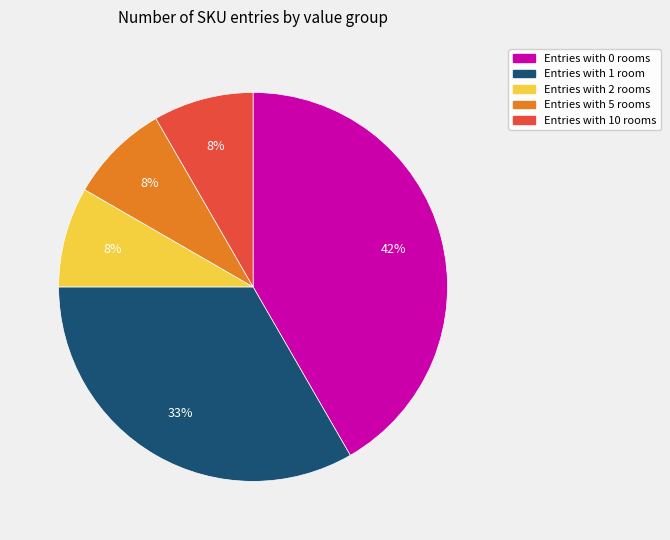

Is the sum of Entries with 1 room and Entries with 0 rooms greater than half?

Yes